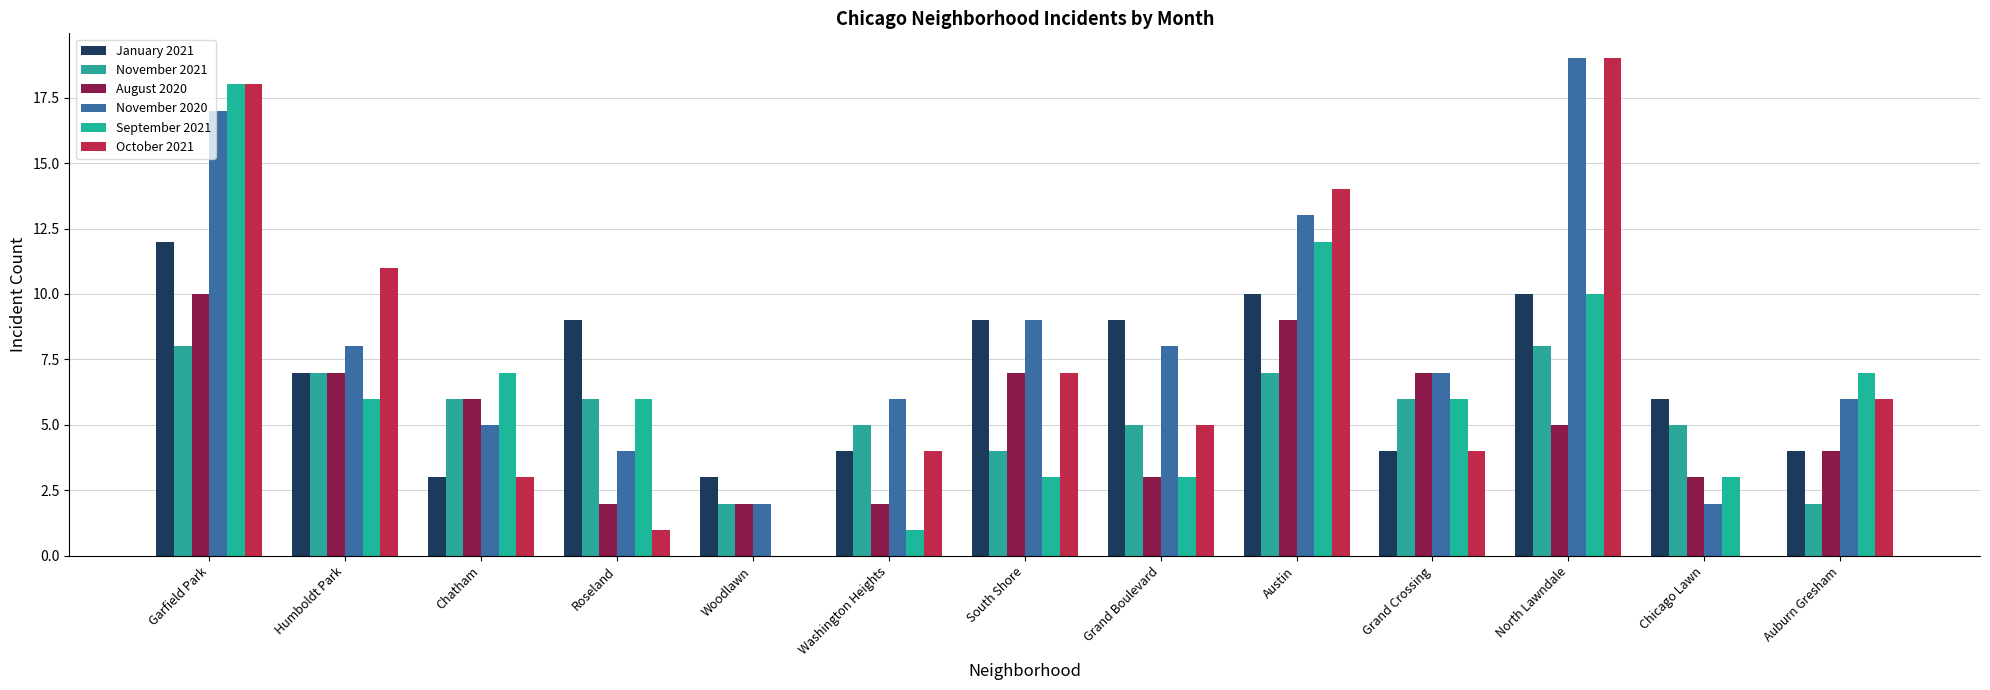

At which category does the chart reach its minimum across all series?

Woodlawn